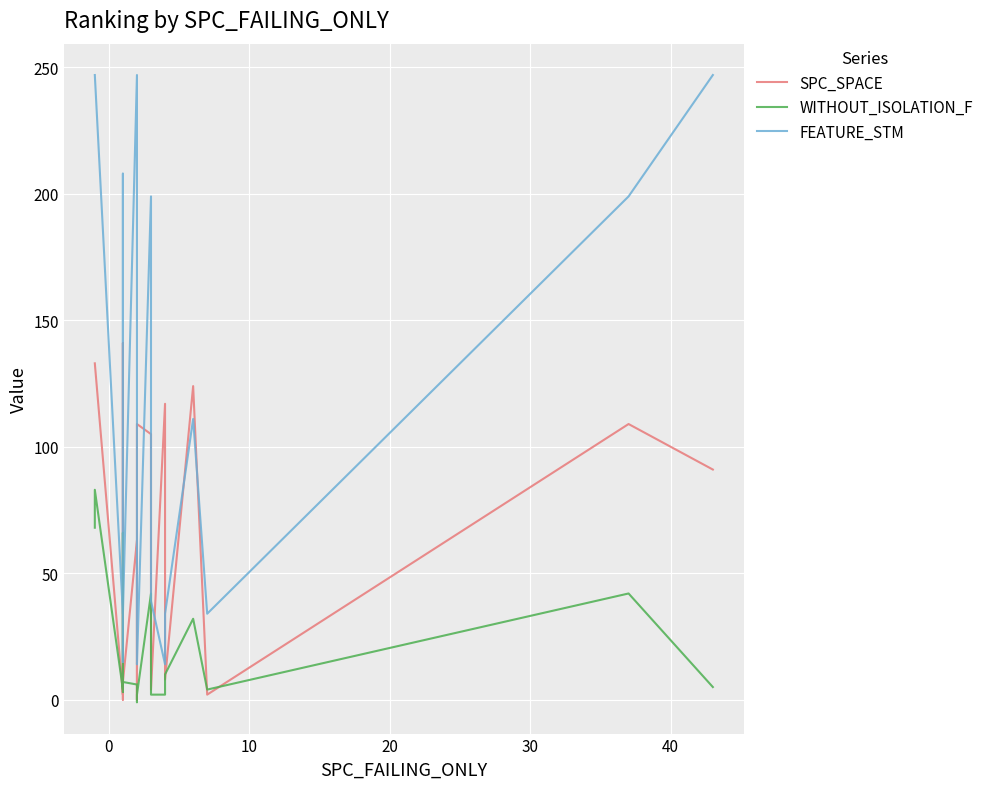

What is the average value of the FEATURE_STM series?

103